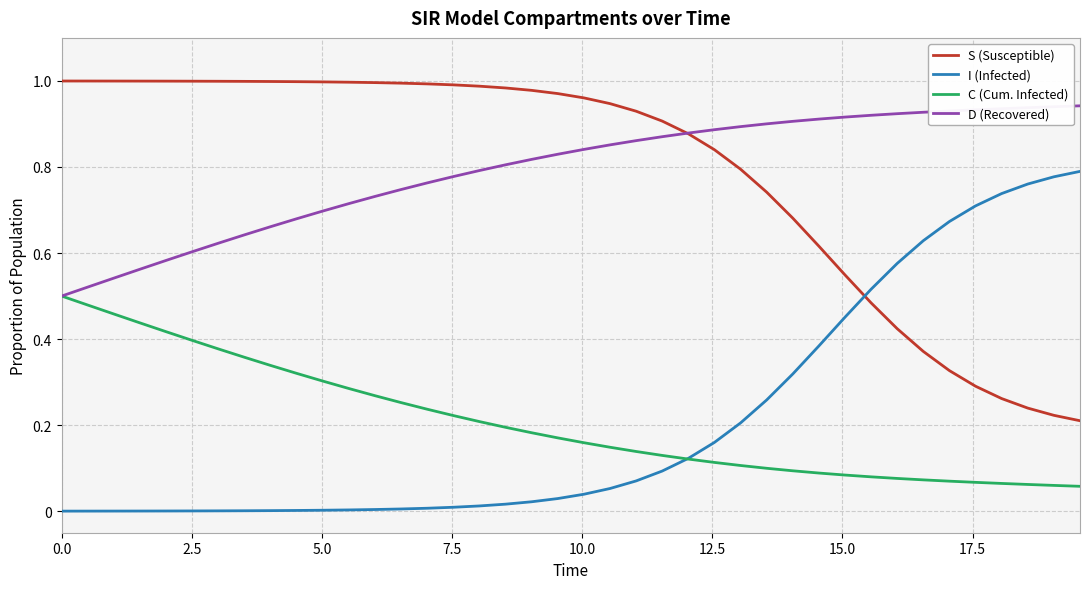

Rank the series by their maximum value, from highest to lowest.

S (Susceptible), D (Recovered), I (Infected), C (Cum. Infected)